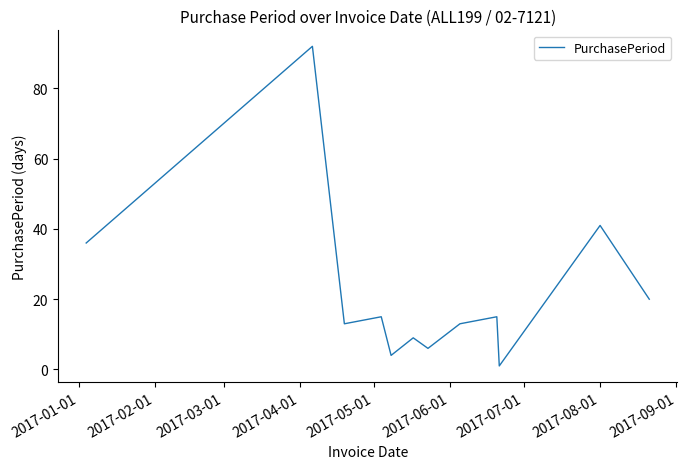

What is the greatest value displayed?

92